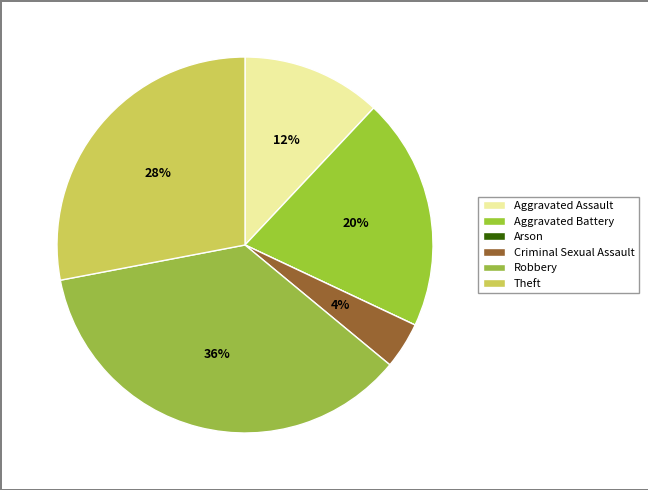

What is the smallest slice in the pie chart?

Arson